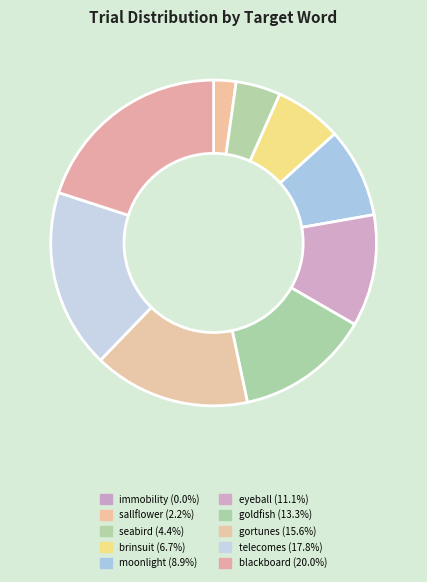

To the nearest percent, what is the average slice percentage?

10%